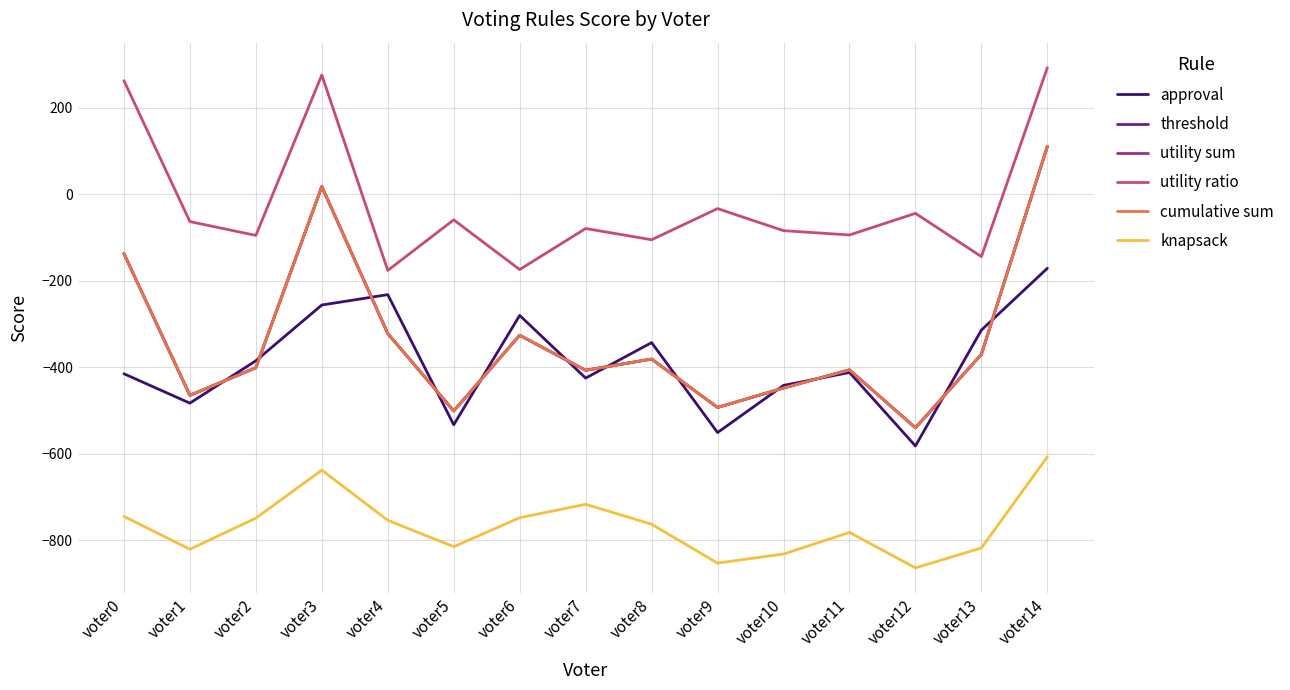

Is this an area chart (filled region under the line)?

No